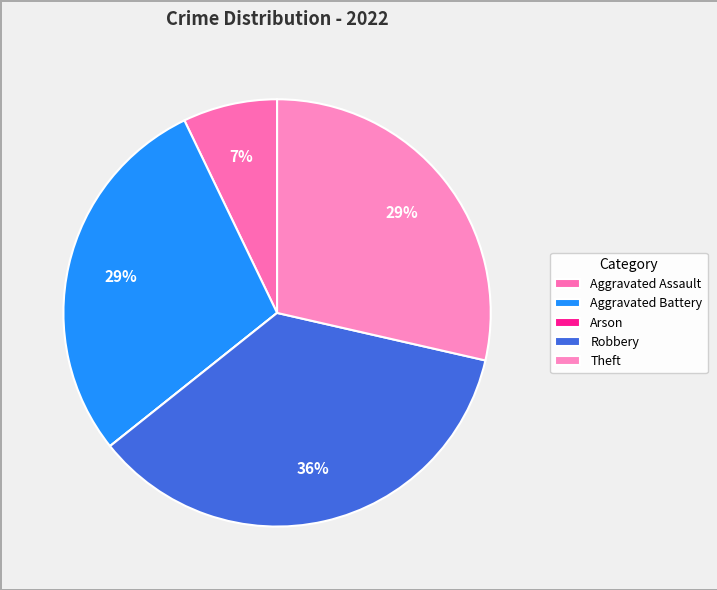

Is it true that Arson is 0% of the pie?

True